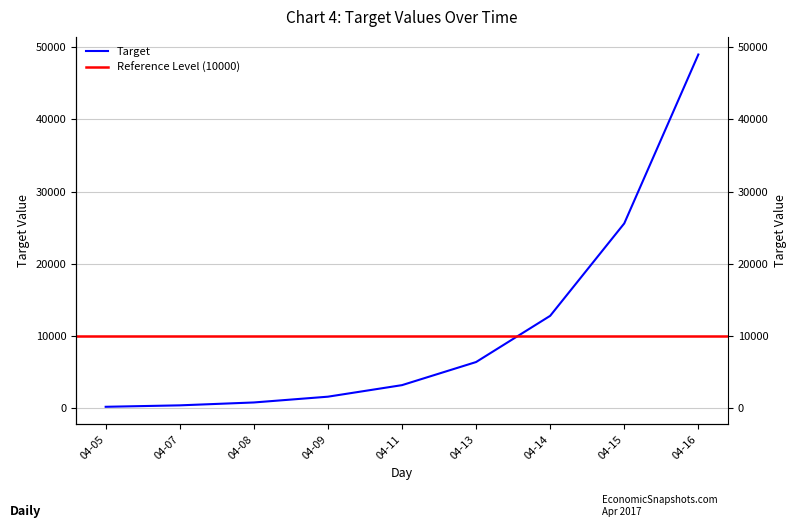

What is the smallest value displayed?

200